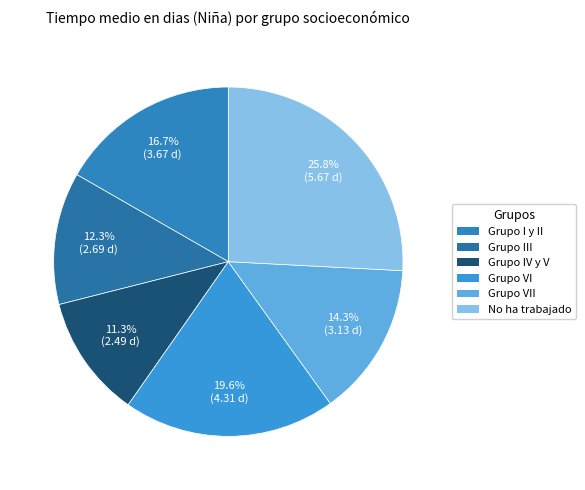

What percentage do Grupo VI and Grupo III together represent?

31.9%